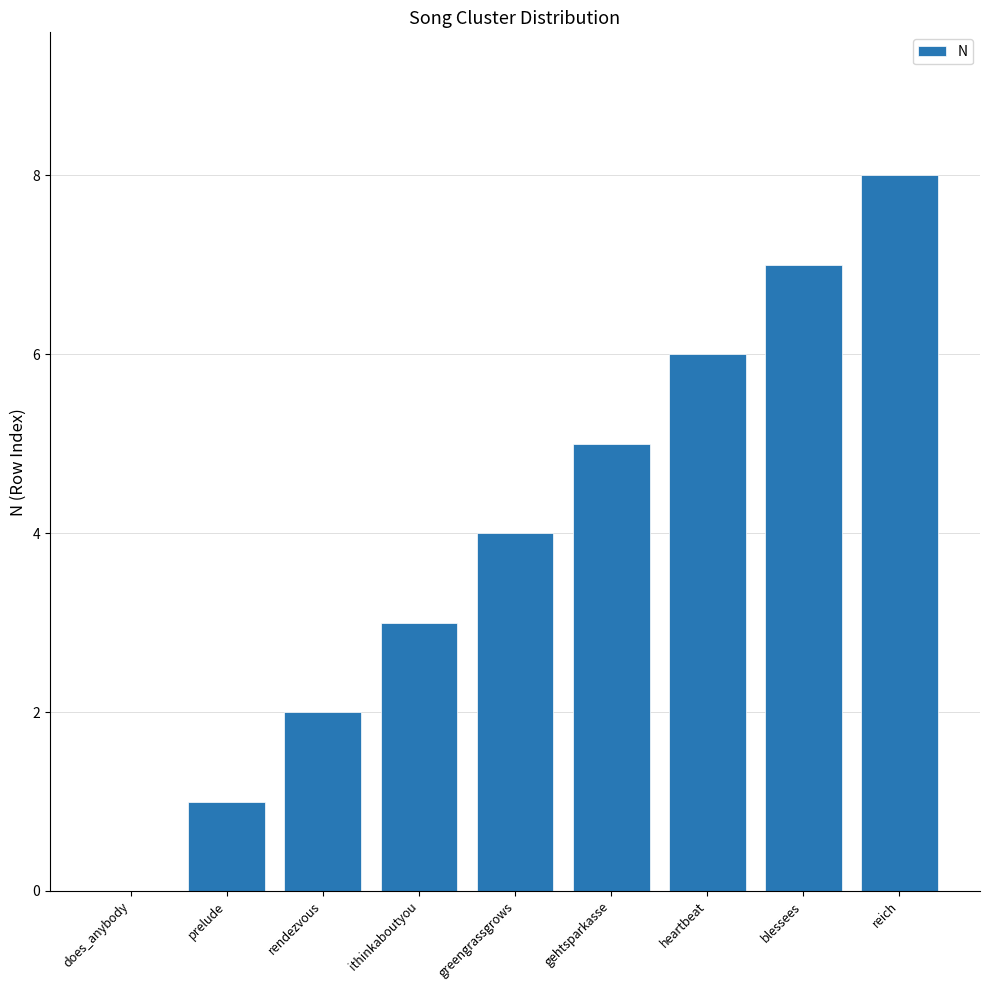

Read the value at greengrassgrows.

4